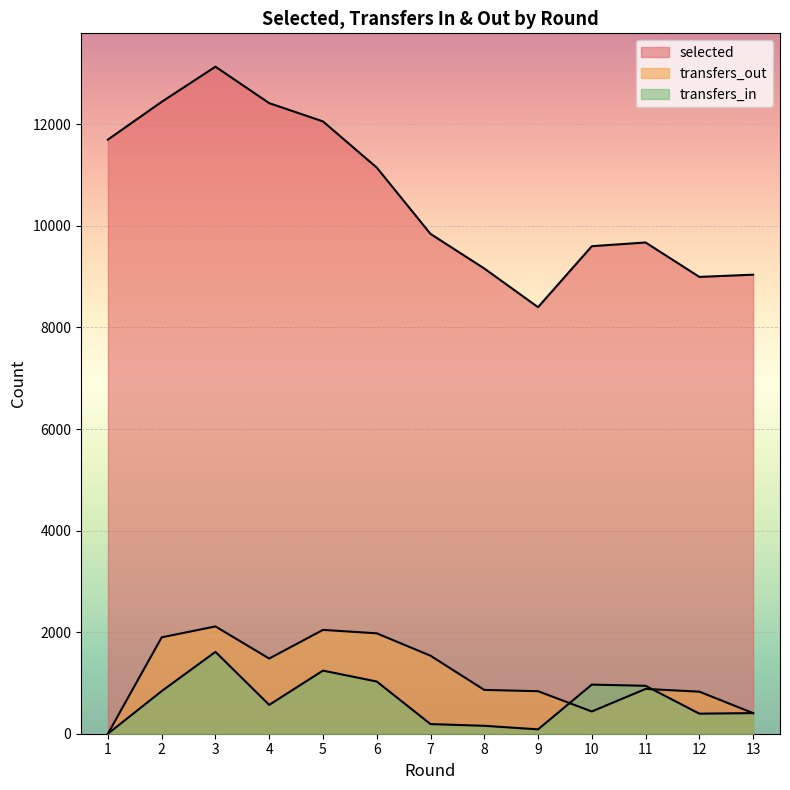

How many data points does each series have?

13